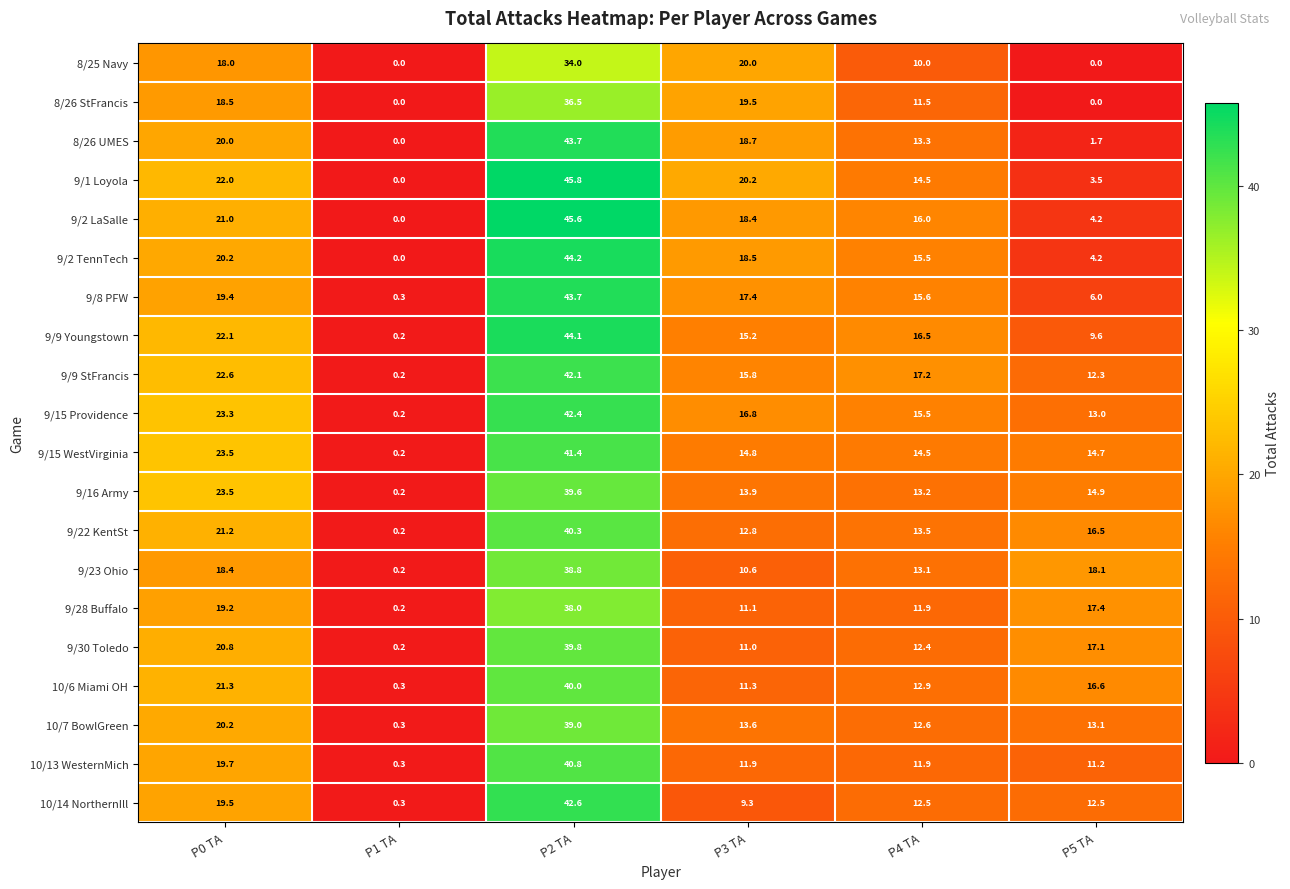

At which label is 9/8 PFW closest to 22?

P0 TA